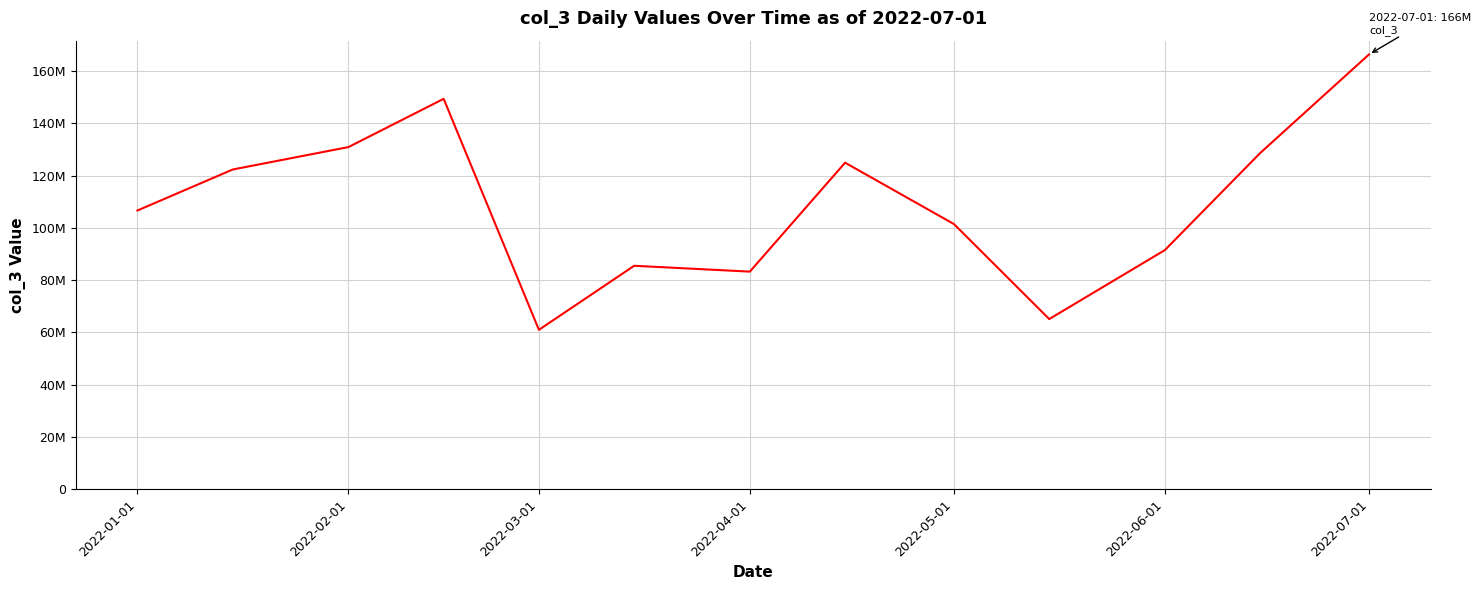

Does the chart have visible grid lines?

Yes